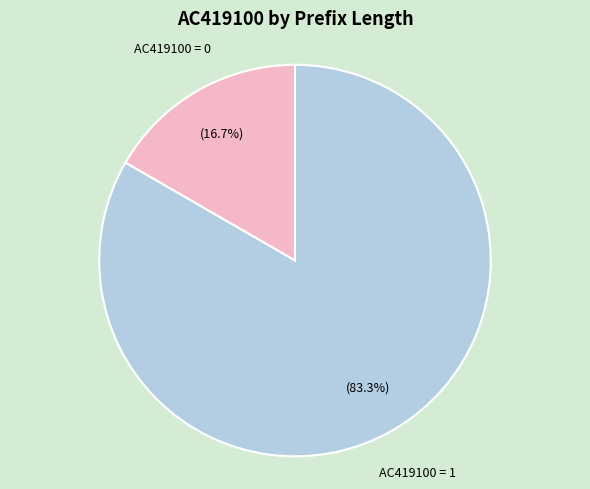

Between AC419100 = 0 and AC419100 = 1, which is larger?

AC419100 = 1